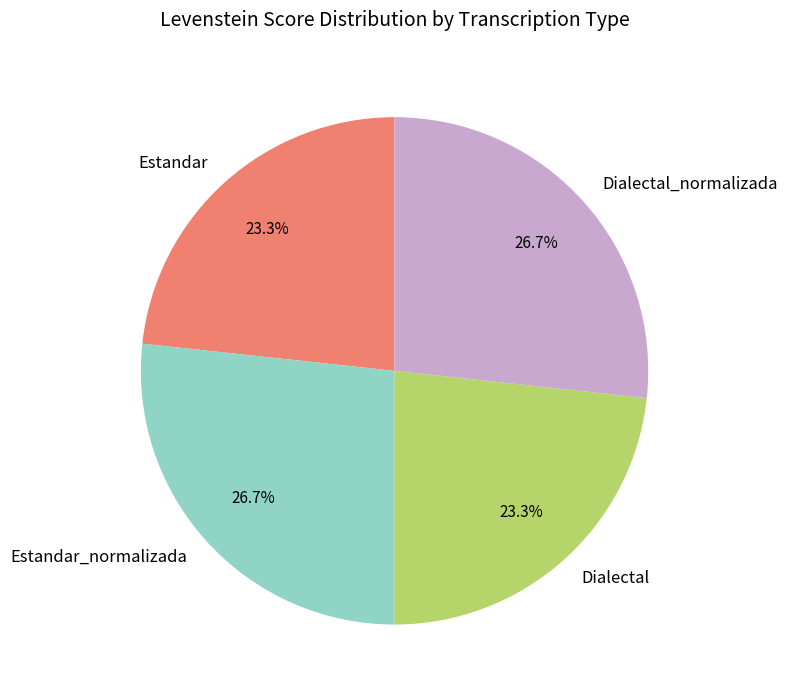

Is there any slice that represents more than half of the pie?

No